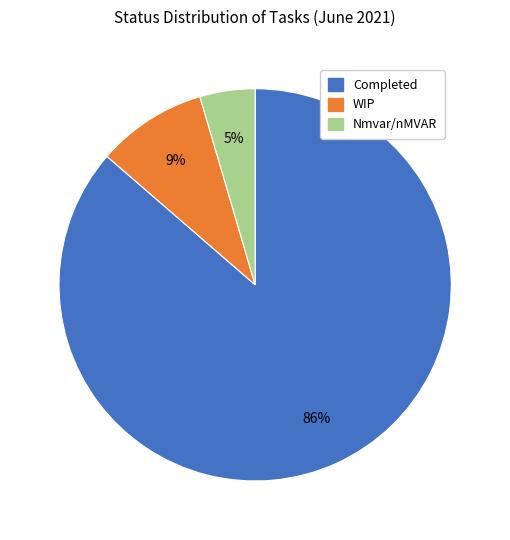

Approximately how many times larger is the value at WIP compared to Completed?

0.1